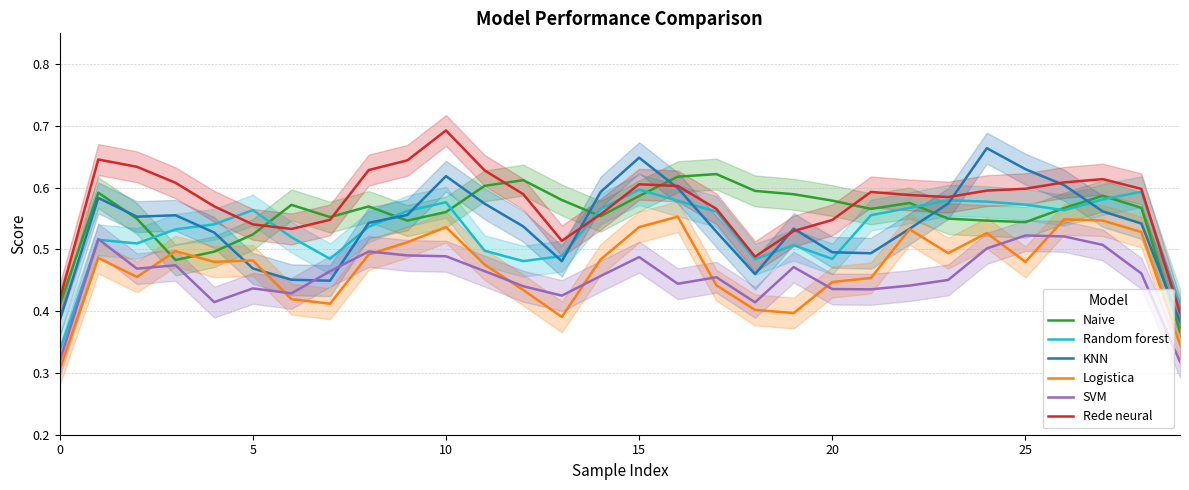

What is the difference between the highest and lowest values at 21?

0.2